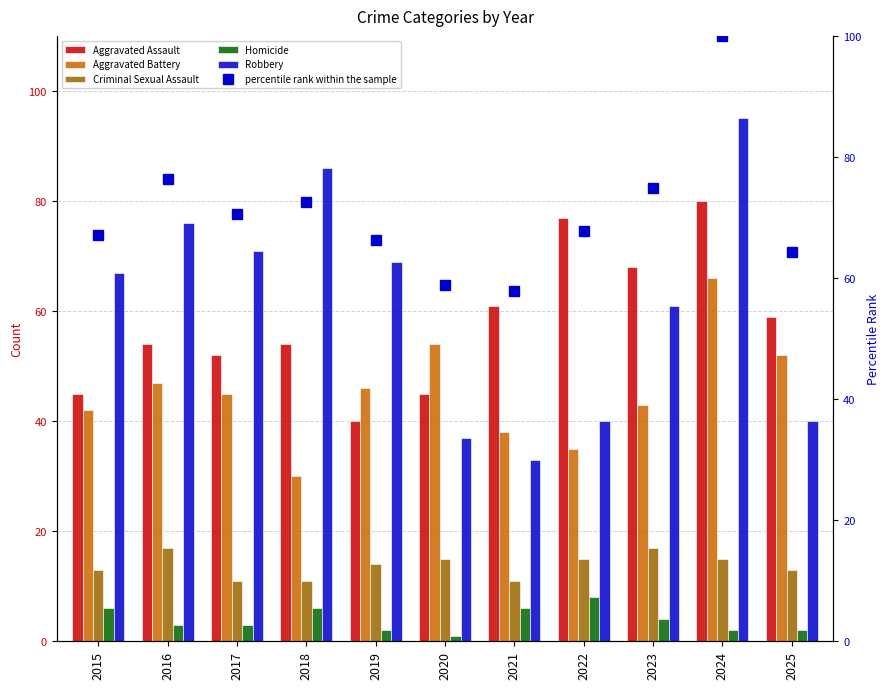

At which category is the sum across all series the highest?

2024